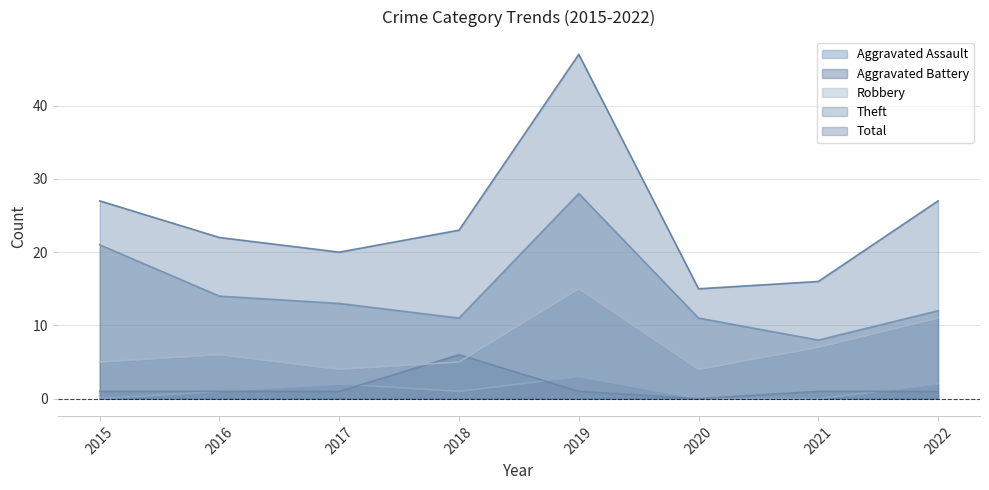

What is the total value across all series at 2015?

54